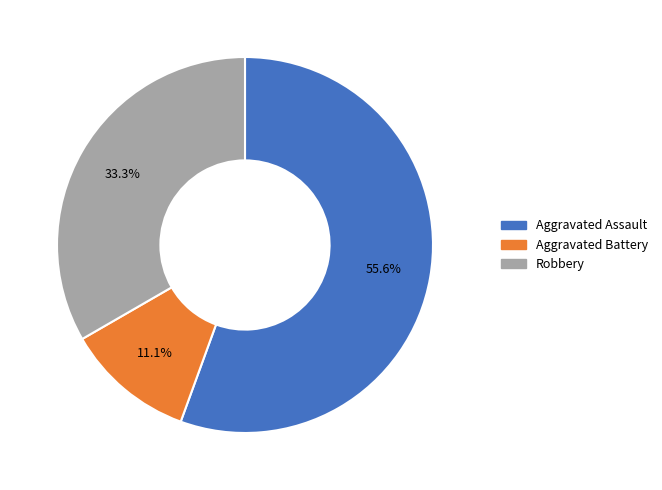

Which has a higher value, Aggravated Battery or Aggravated Assault?

Aggravated Assault